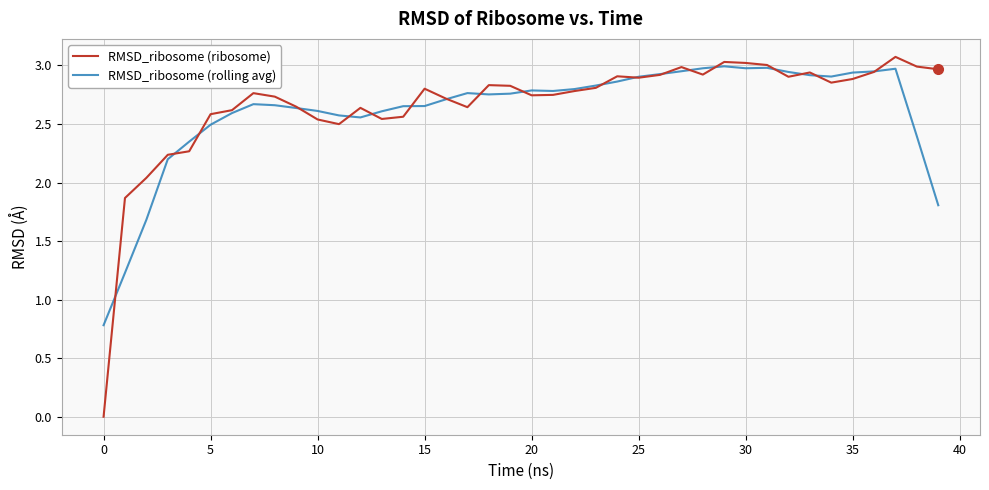

What is the minimum value for RMSD_ribosome (rolling avg)?

0.8